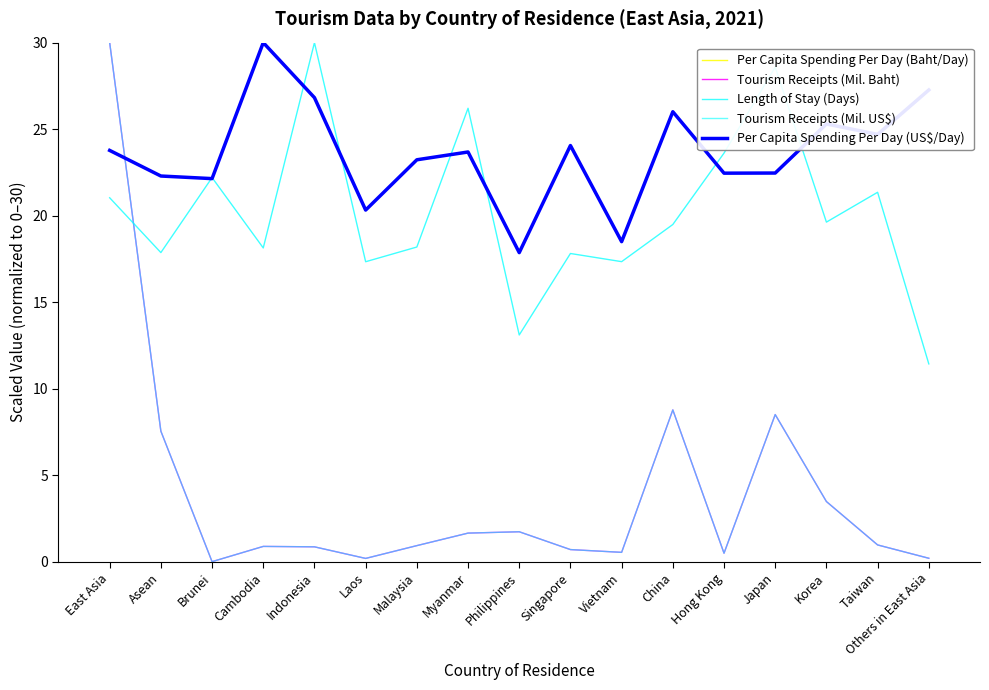

Which has a higher value, Brunei or Singapore?

Singapore